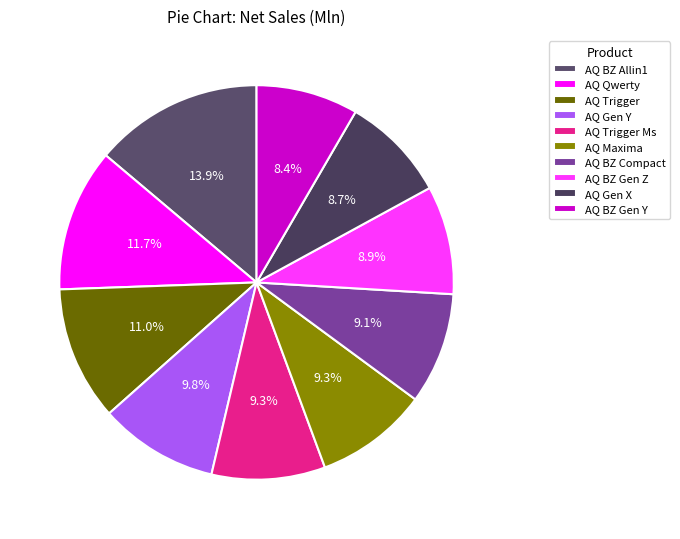

What percentage do AQ BZ Gen Y and AQ Maxima together represent?

17.6%